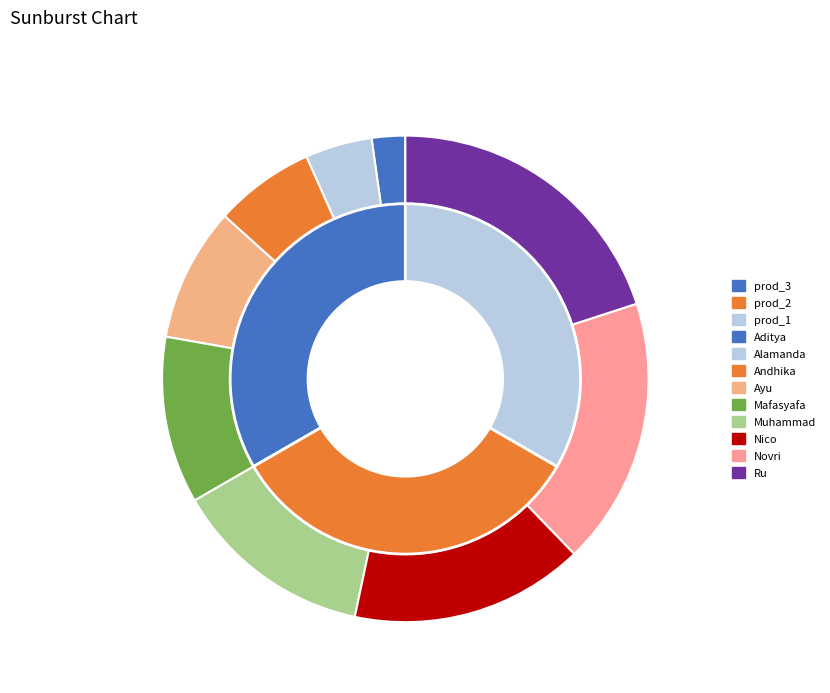

True or false: Ru accounts for 20% of the total.

True